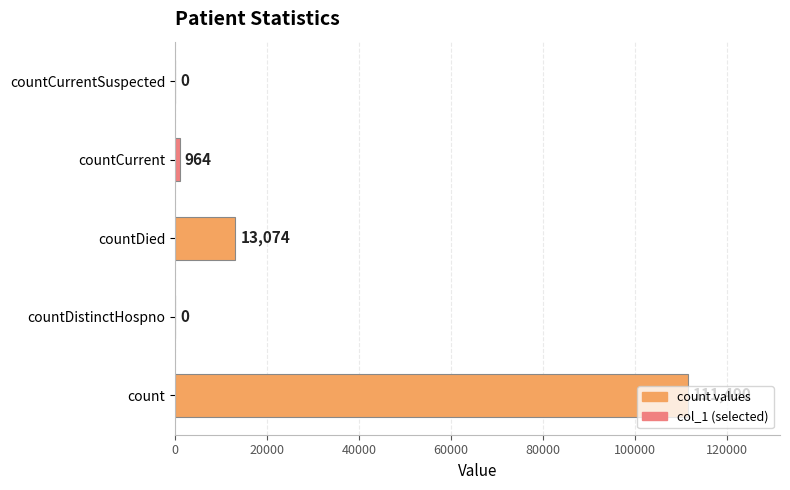

At which label is the value closest to 55745?

countDied